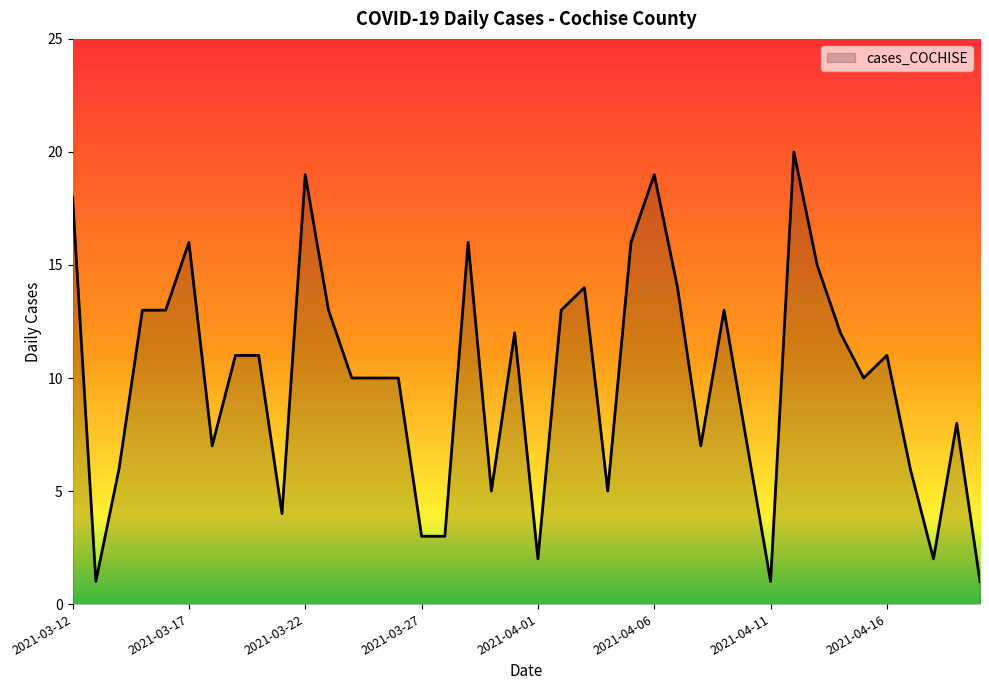

What is the difference between the maximum and minimum values?

19